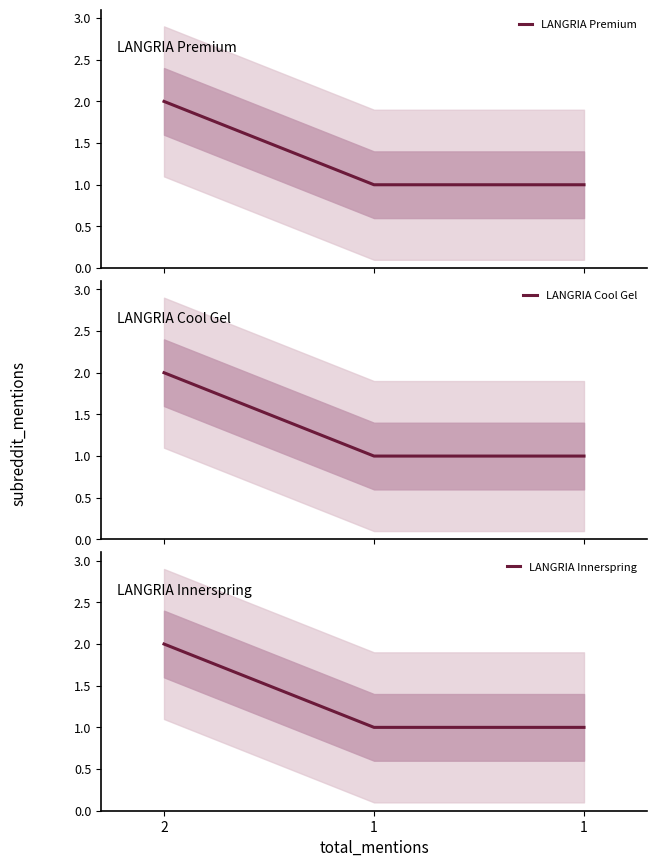

What is the value of the LANGRIA Cool Gel point at the 1st from the left?

2